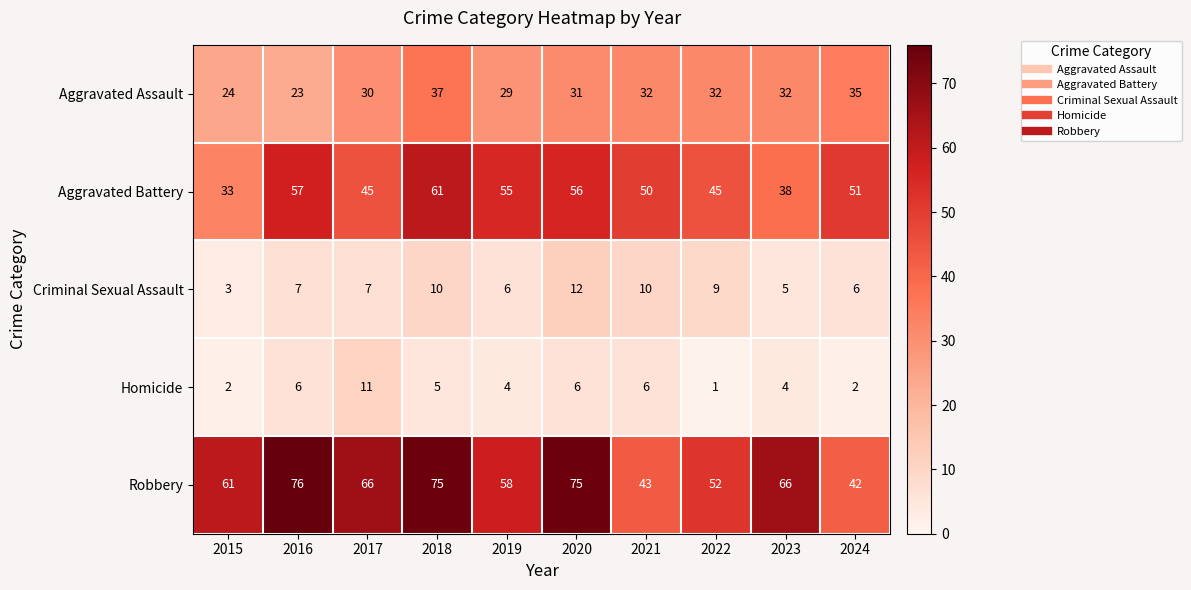

At which label is Robbery closest to 59?

2019